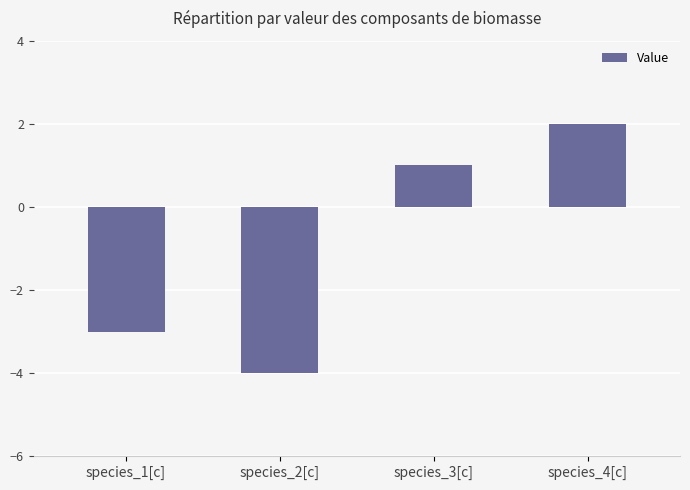

At which category does the chart reach its minimum across all series?

species_2[c]